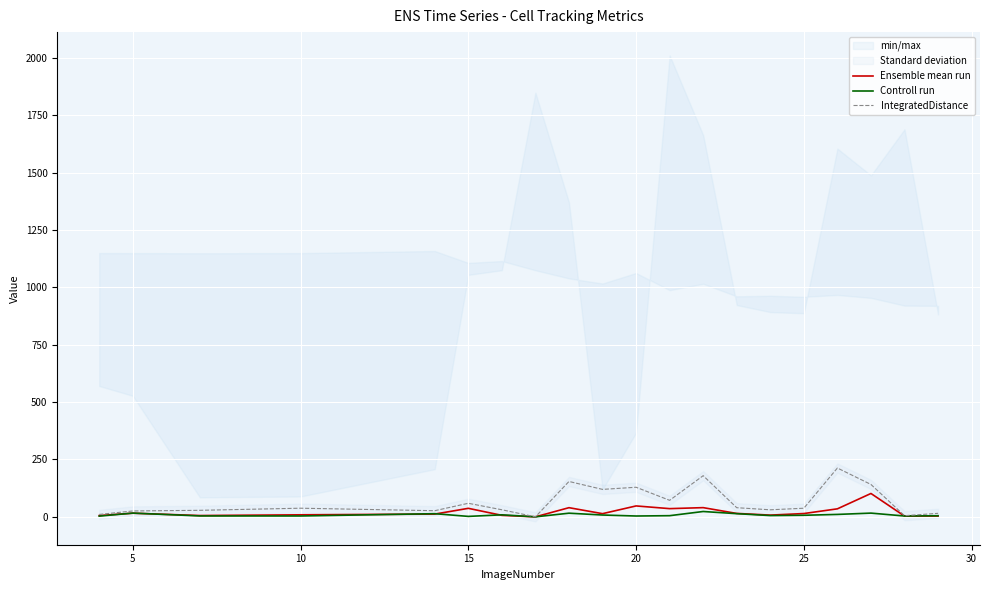

What is the difference between the second highest and minimum values in the TrackObjects_IntegratedDistance_50 series?

179.4